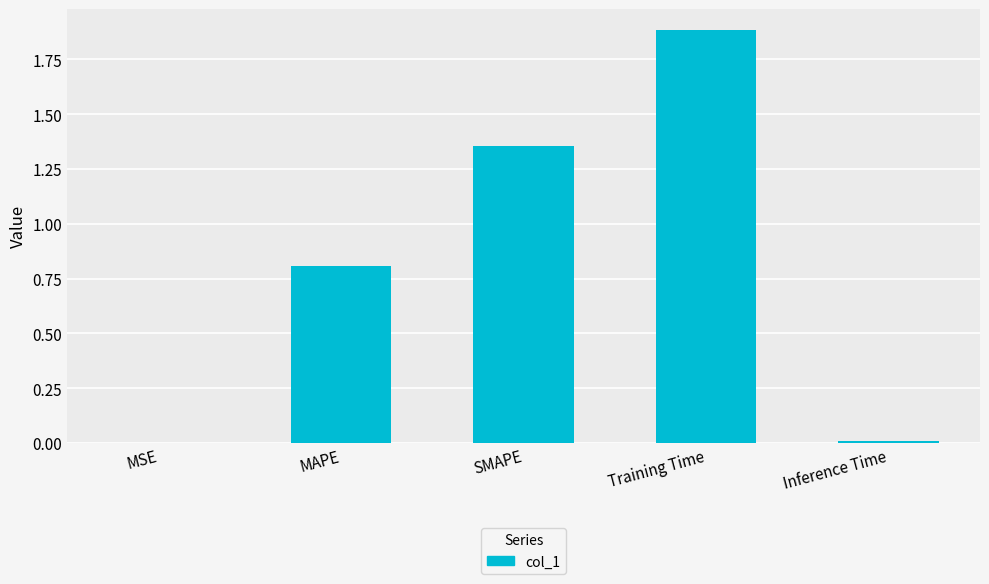

What is the sum of the values at Training Time and MAPE?

2.7